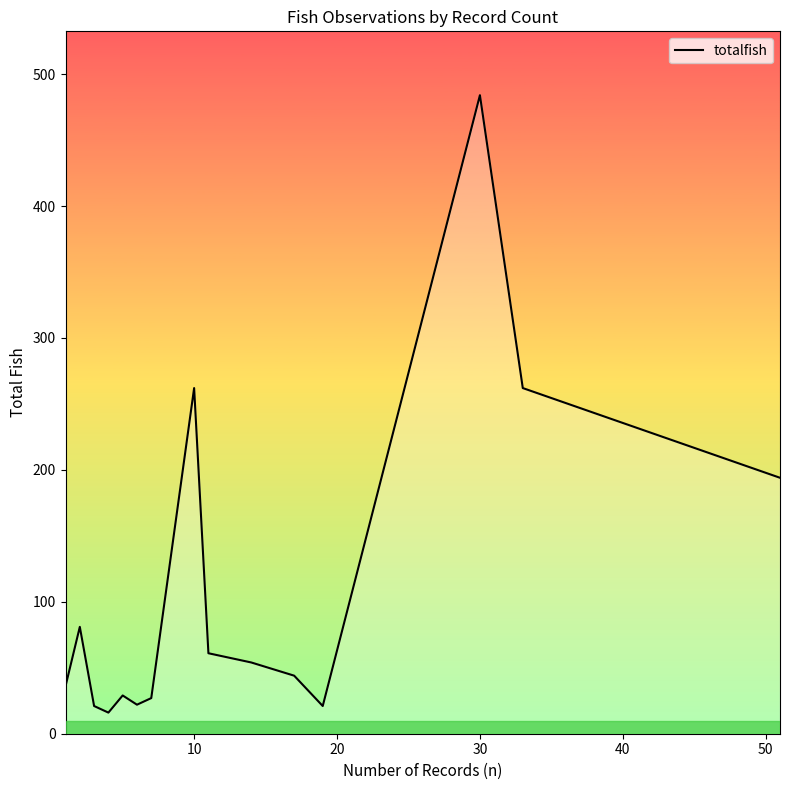

What is the difference between the maximum and minimum values?

468